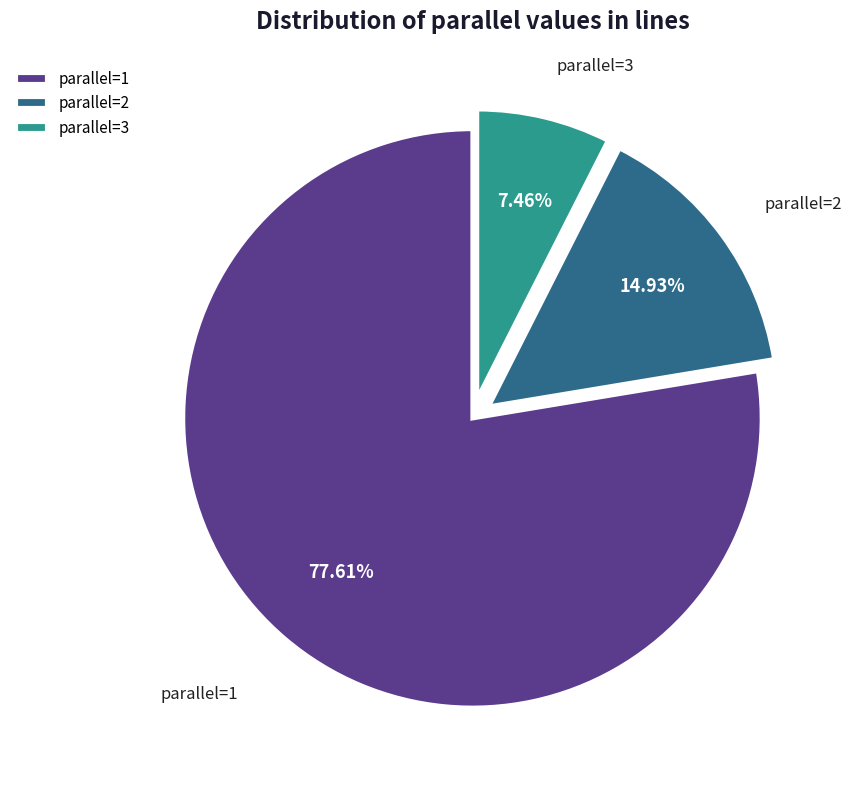

How many segments does this pie chart have?

3